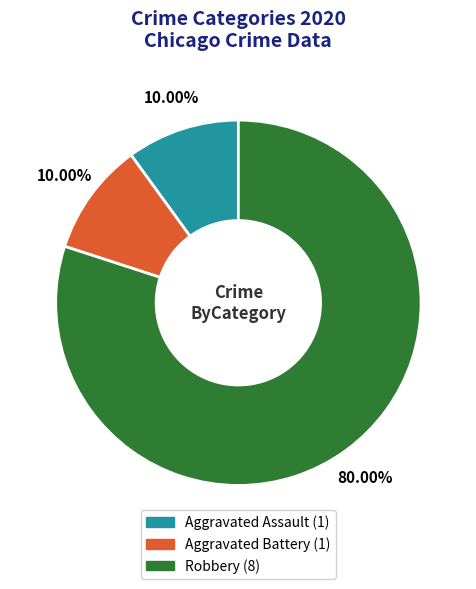

Is there any slice that represents more than half of the pie?

Yes